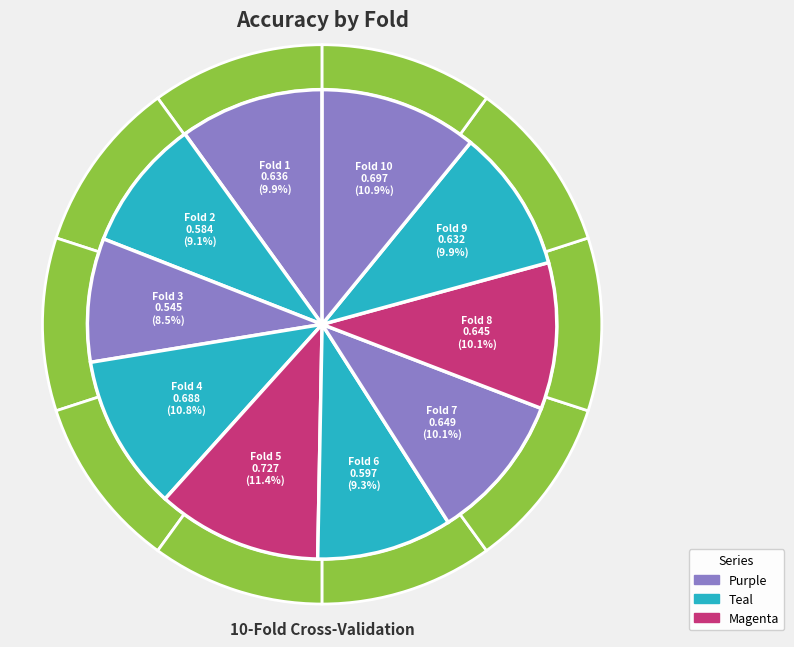

Which slice is the largest?

Fold 5